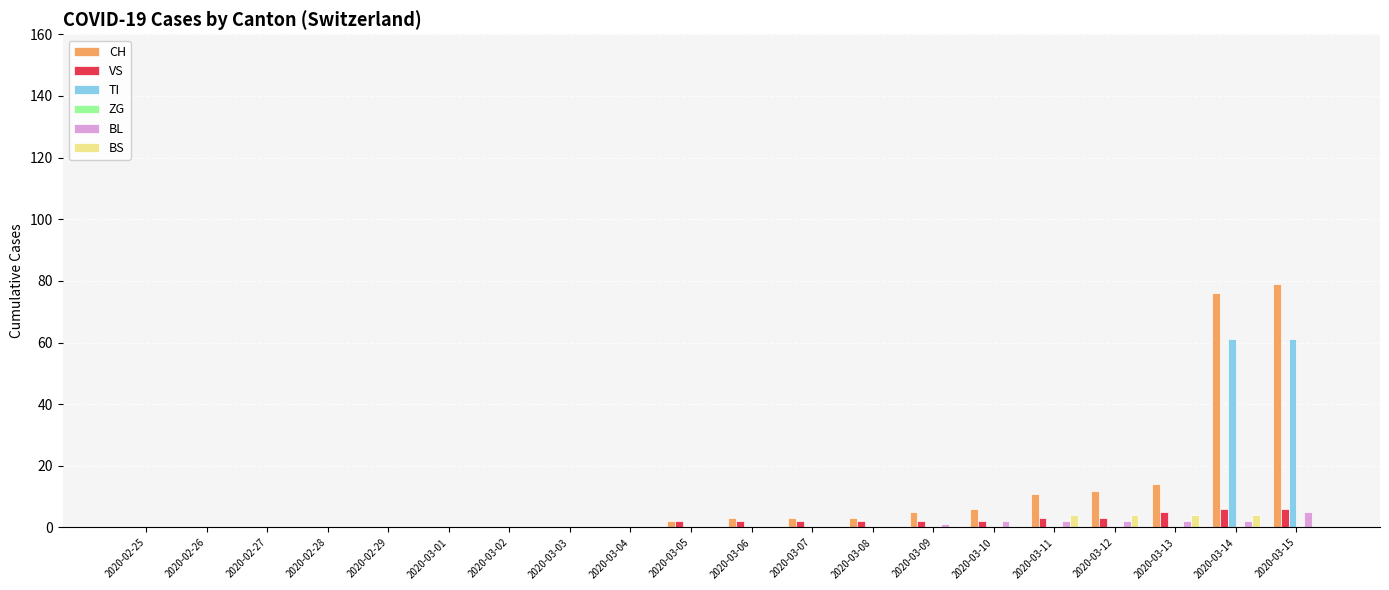

Is the value of BS at 2020-03-05 greater than the value of TI at 2020-03-14?

No